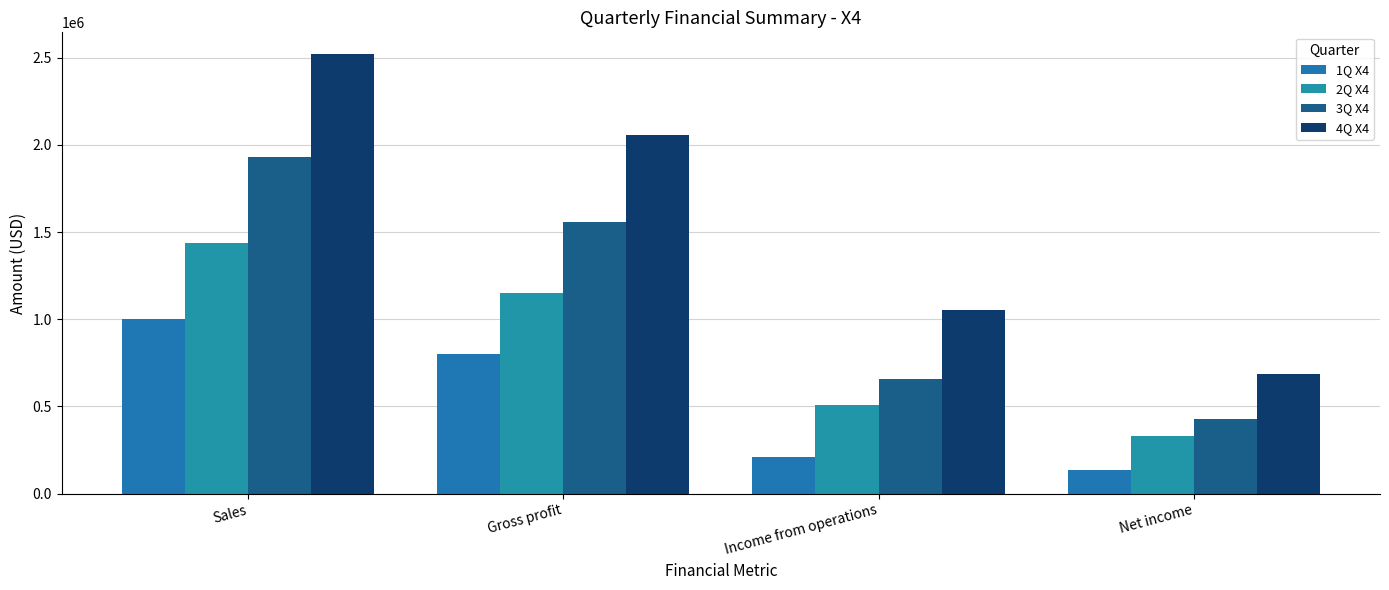

Which has a higher value, Gross profit or Net income?

Gross profit